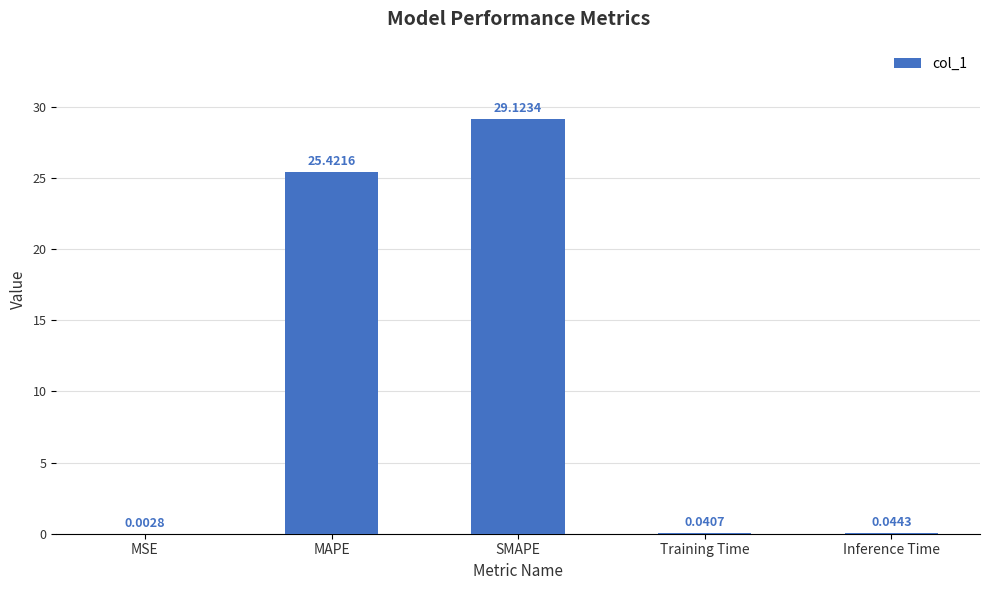

Is it true that the value at MAPE is 40.6?

False